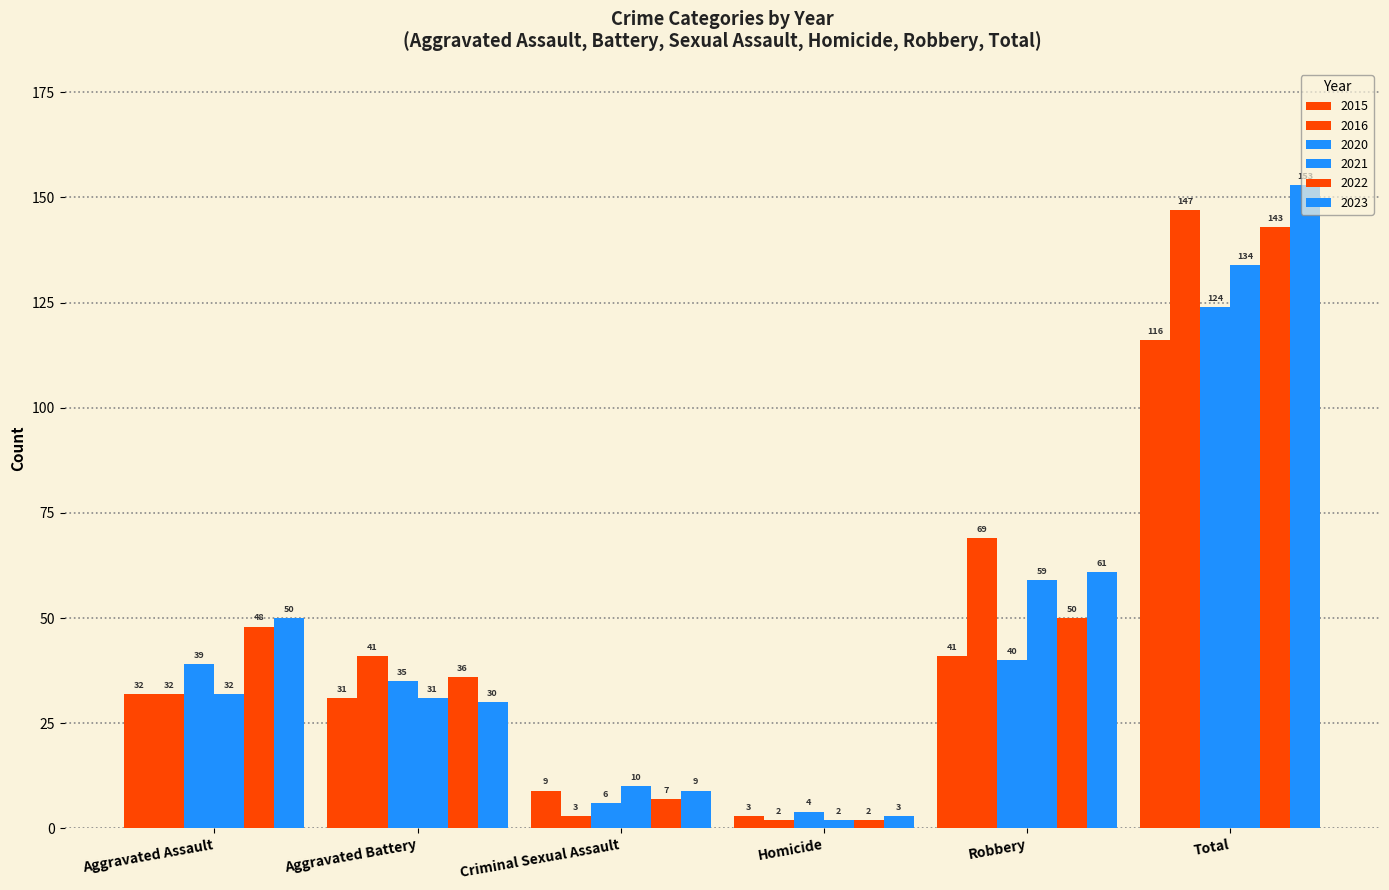

At Robbery, list the series in order from smallest to largest.

2020, 2015, 2022, 2021, 2023, 2016